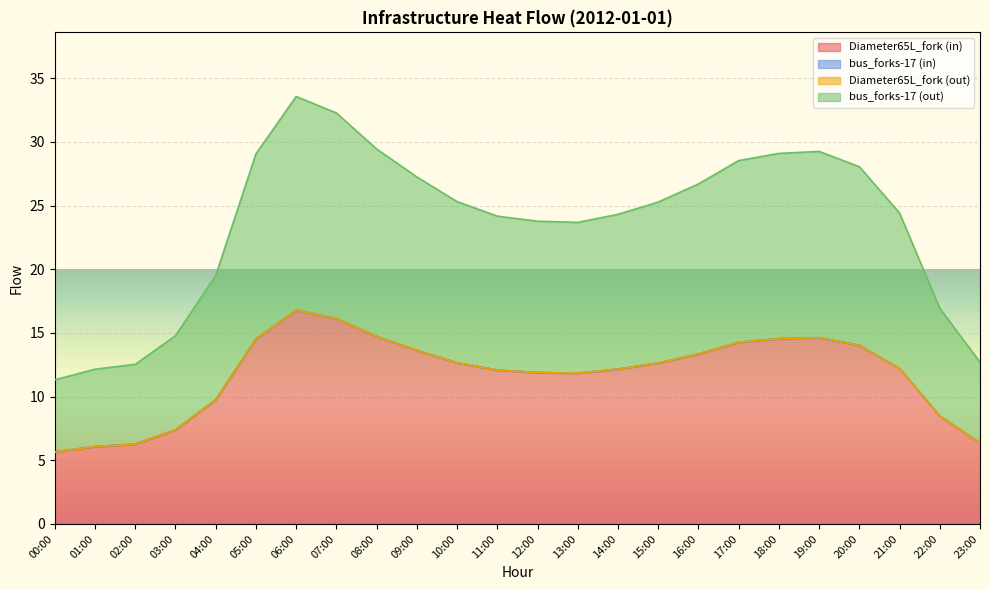

What is the value of the bus_forks-17 (out) point at the 21st from the left?

14.0